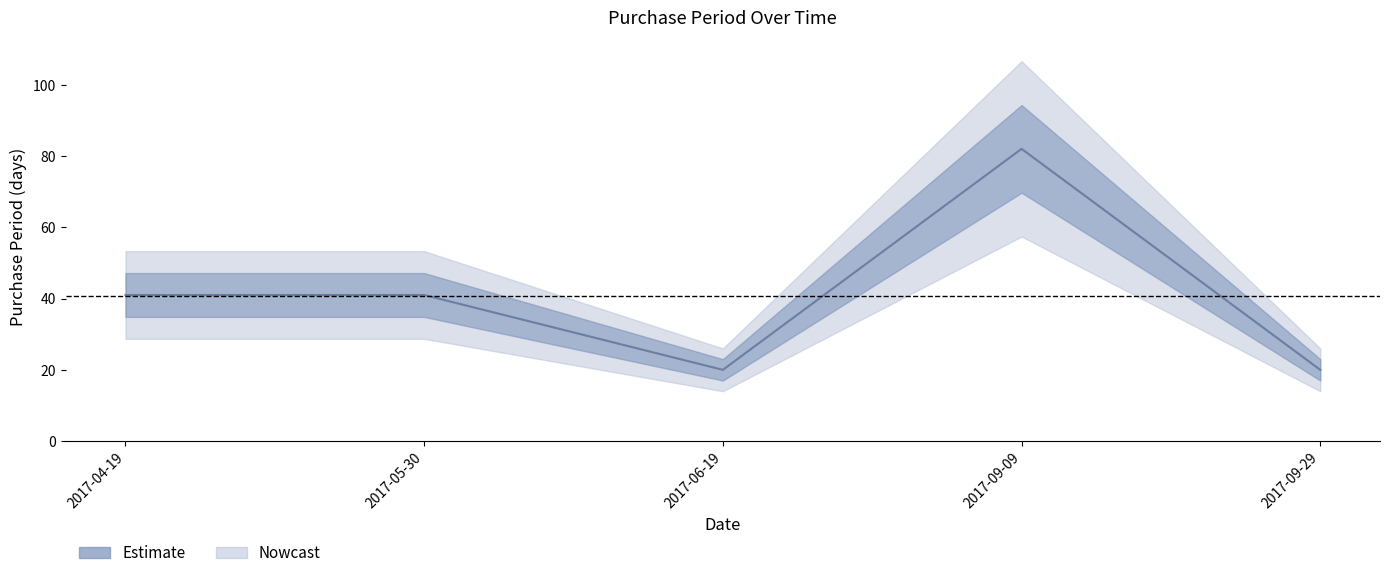

Where is the first local minimum?

2017-06-19